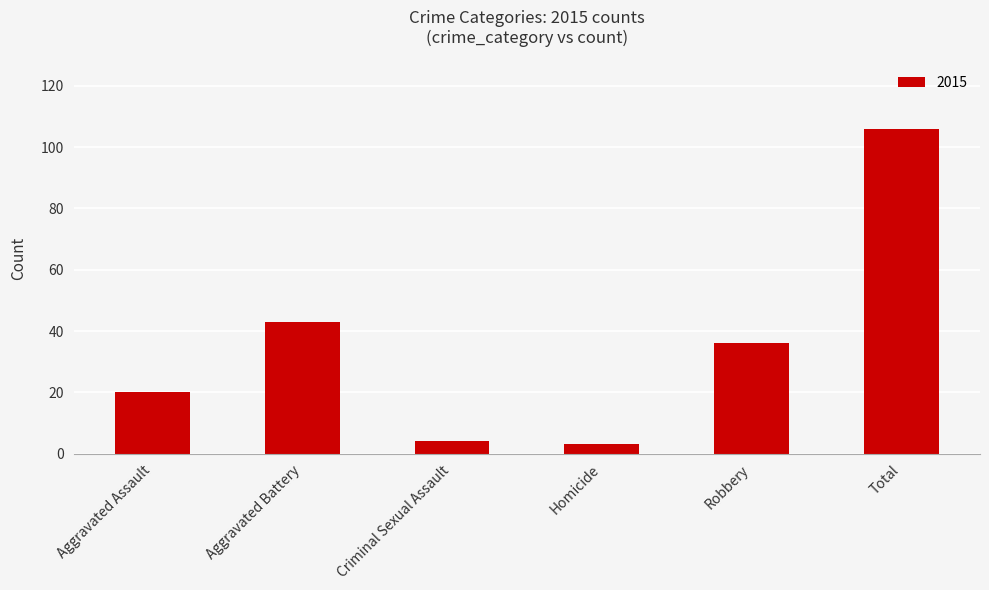

What is the sum of the values at Total and Criminal Sexual Assault?

110